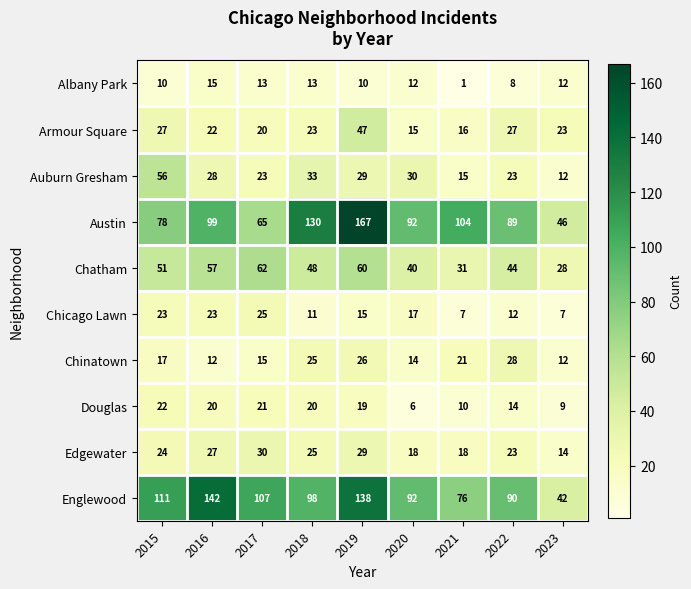

At which label is Albany Park closest to 8?

2022